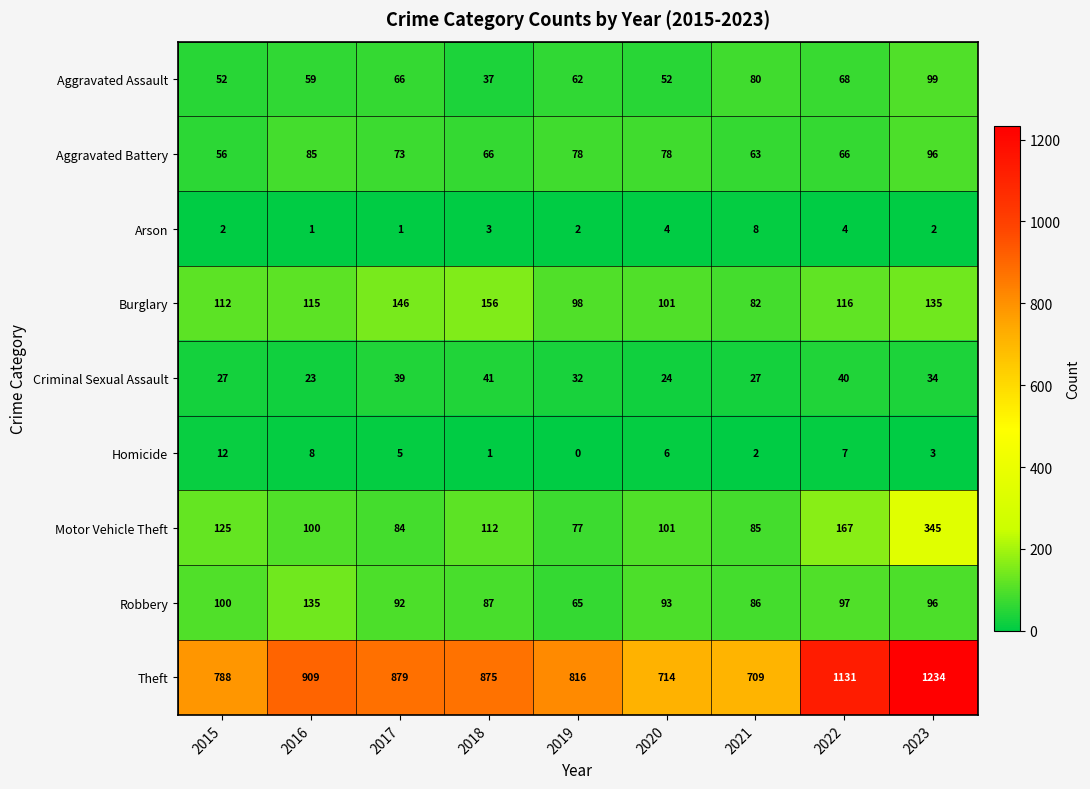

What value does the Motor Vehicle Theft series have at 2015?

125